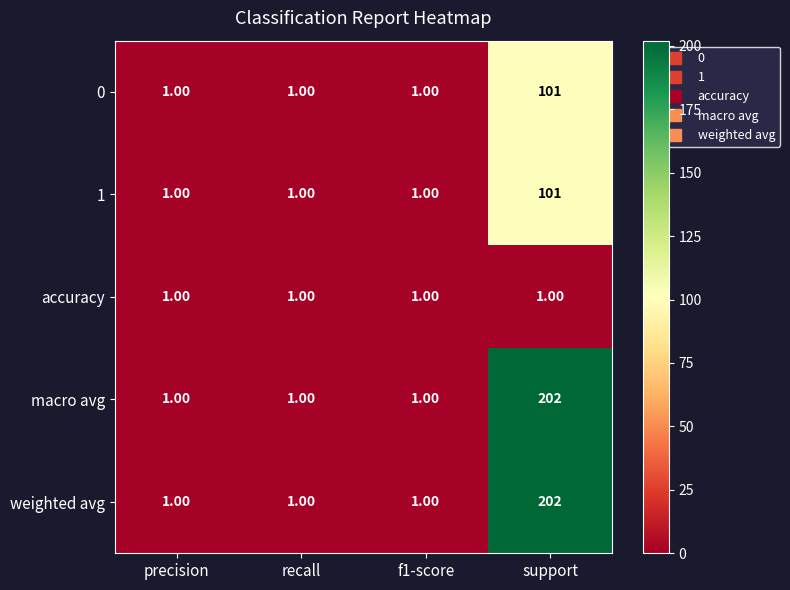

What is the total value across all series at f1-score?

5